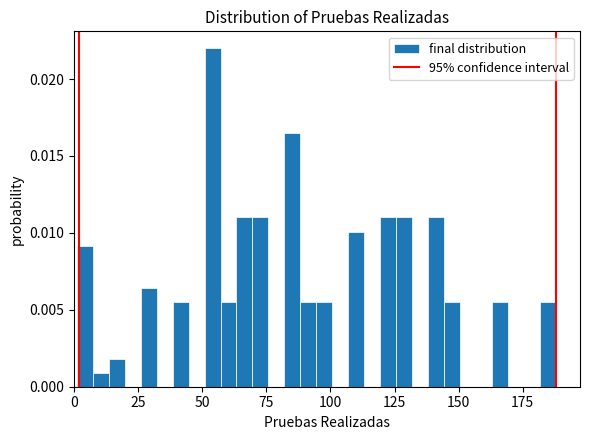

Read against the x-axis, roughly where is the centre of the tallest bar?

55